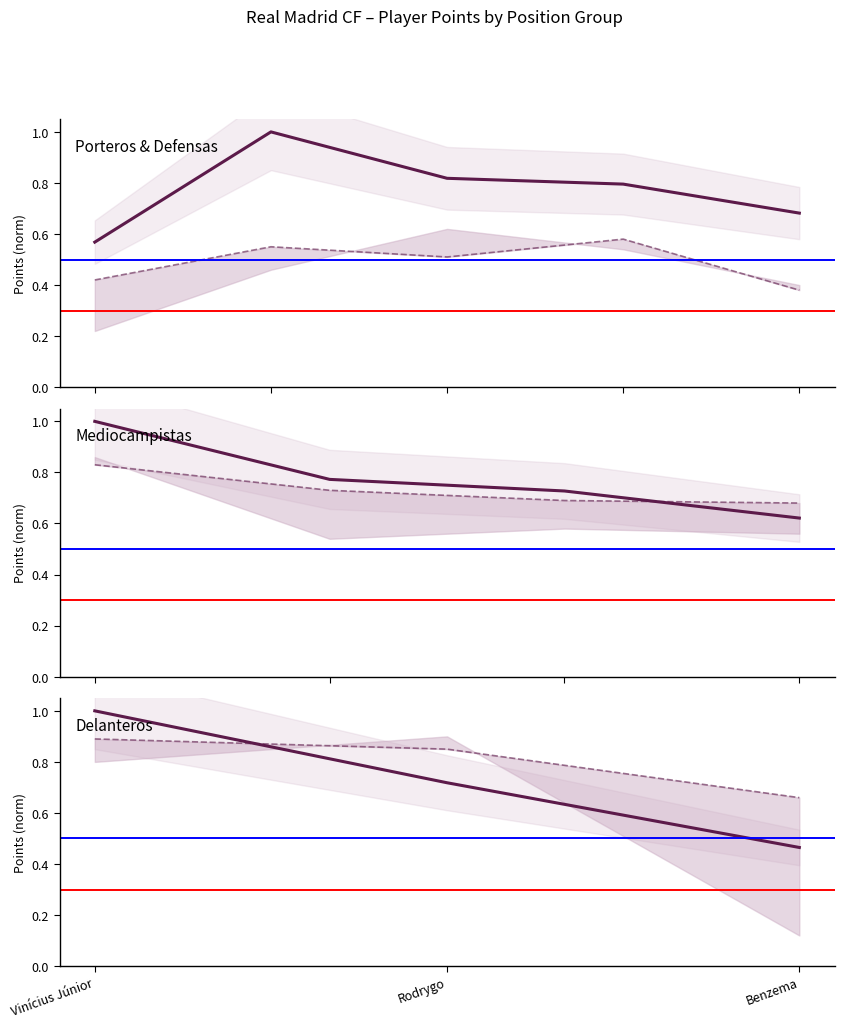

What is the average value of the Points Average (norm) series?

0.8